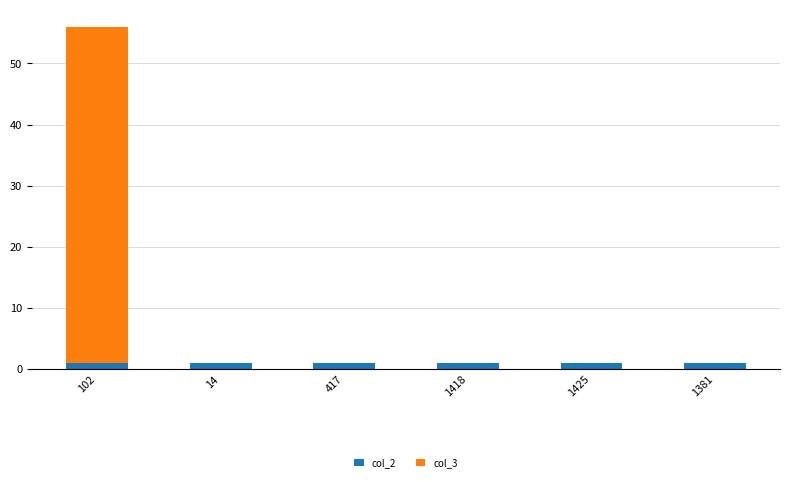

Are the bars grouped side by side (vs. stacked)?

No